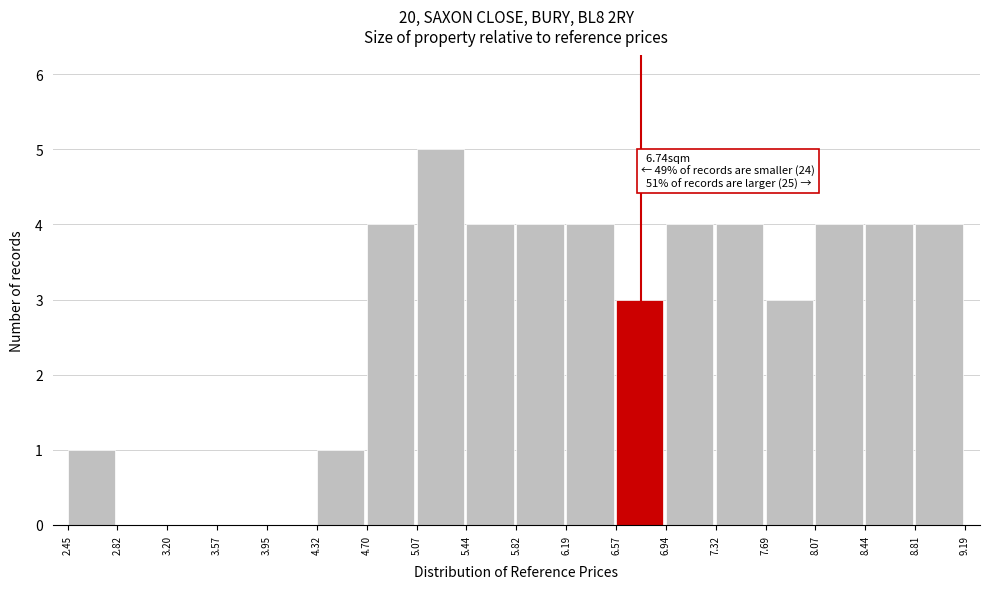

Over which range of the x-axis is the bar tallest?

5.07 to 5.44